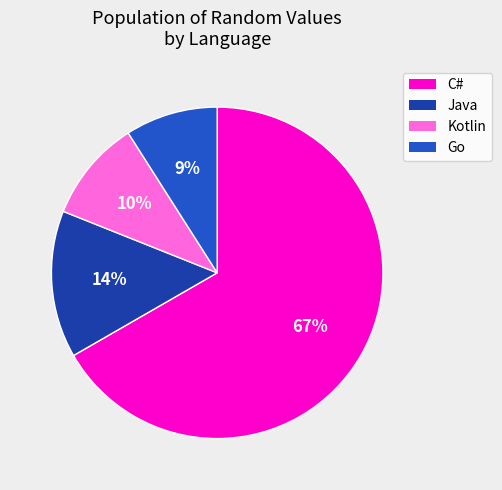

How many slices are in this pie chart?

4